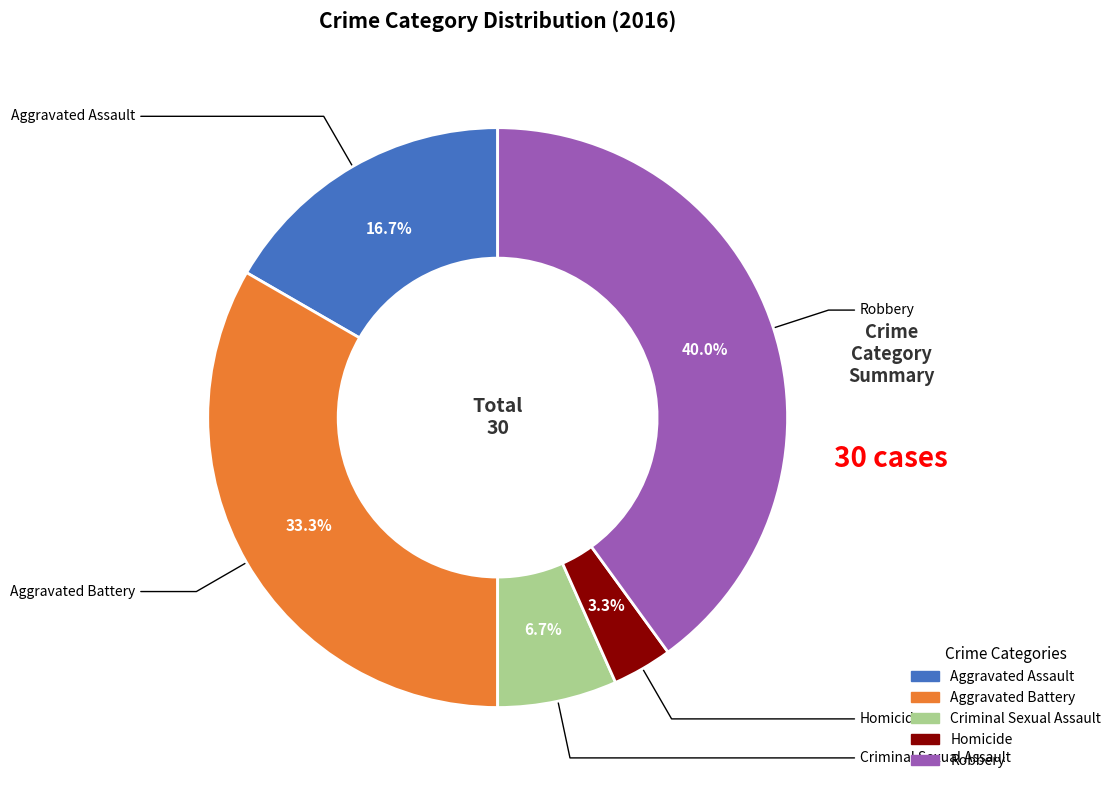

To the nearest percent, what is the difference between the Aggravated Assault and Homicide slice percentages?

13%